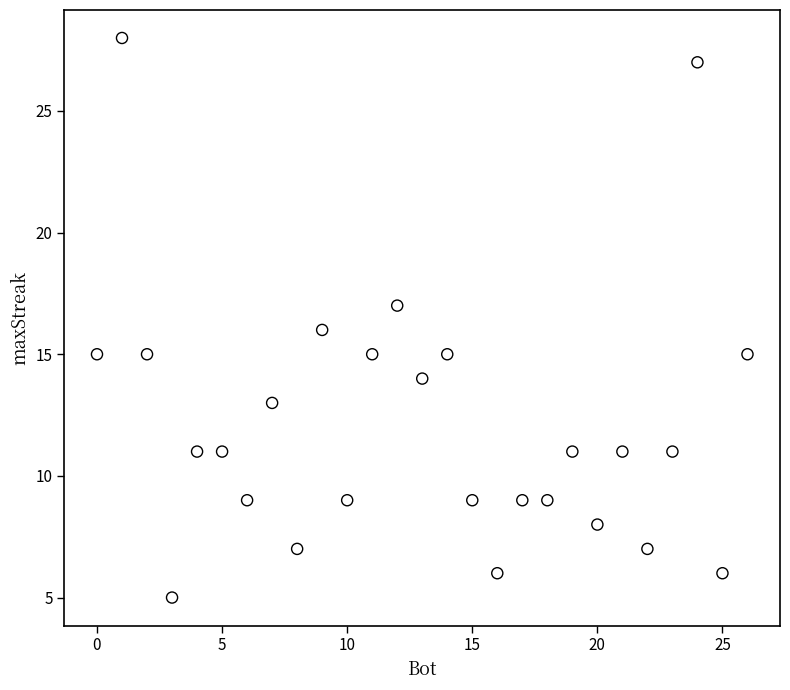

What is the range of Y values (max minus min)?

23